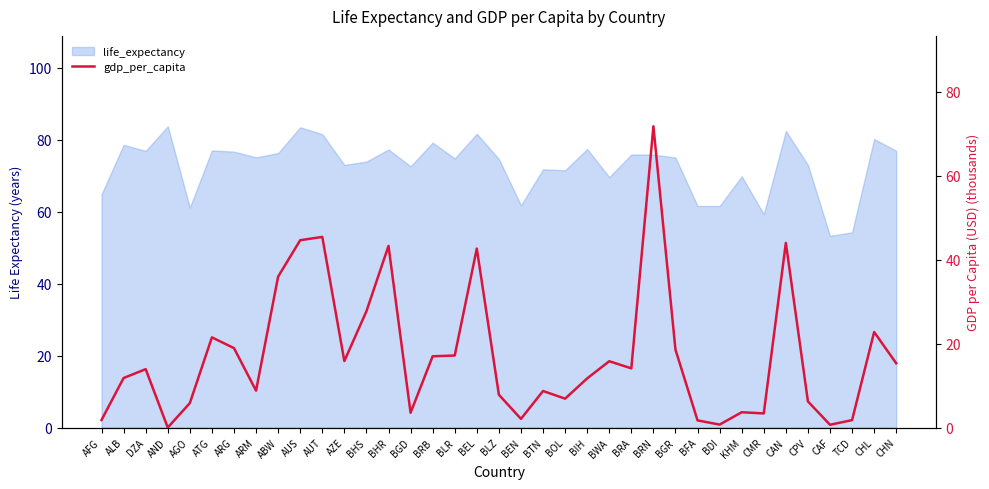

How many points are higher than both their immediate neighbors (excluding endpoints)?

11